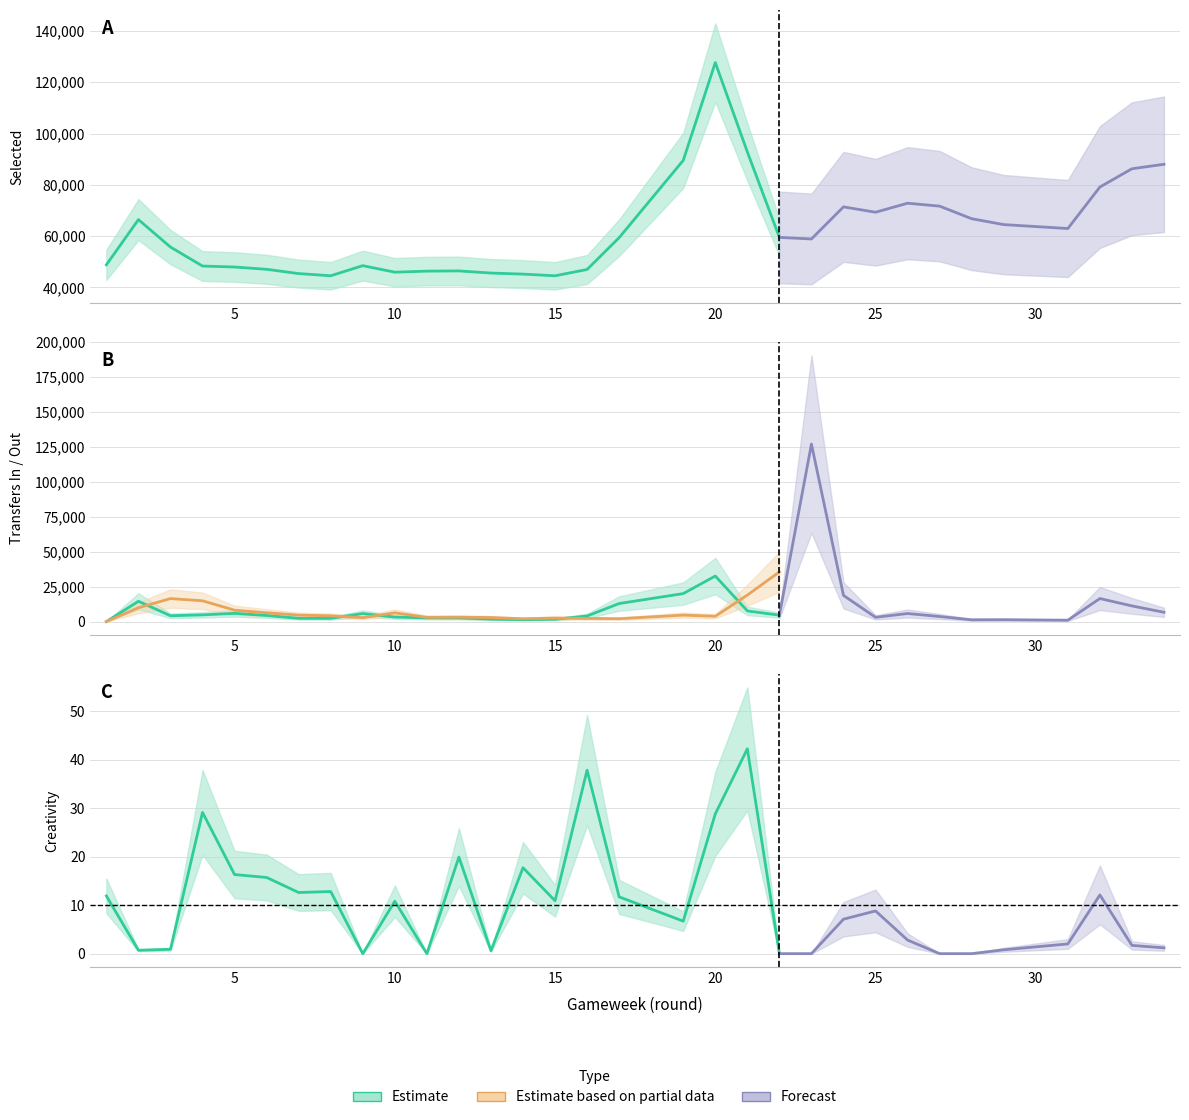

Which series has the largest total across all categories?

selected